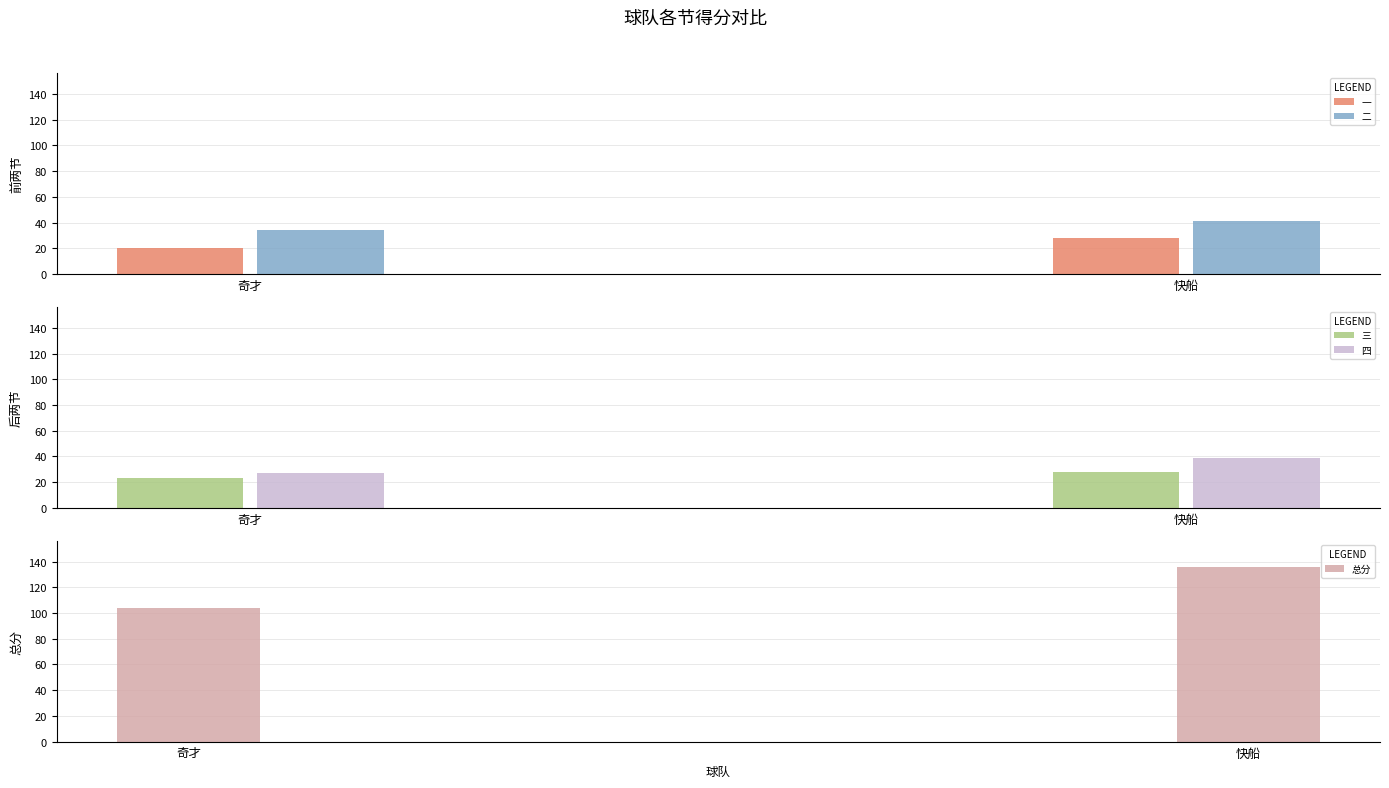

What is the value of the 二 bar at the 1st from the left?

34